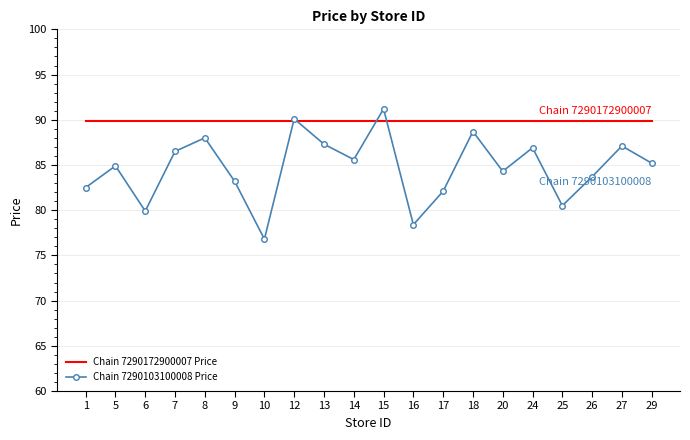

Reading right to left, transcribe all the data shown in this chart.

Chain 7290172900007 Price: 89.9	89.9	89.9	89.9	89.9	89.9	89.9	89.9	89.9	89.9	89.9	89.9	89.9	89.9	89.9	89.9	89.9	89.9	89.9	89.9
Chain 7290103100008 Price: 85.2	87.1	83.7	80.5	86.9	84.3	88.7	82.1	78.4	91.2	85.6	87.3	90.1	76.8	83.2	88.0	86.5	79.9	84.9	82.5